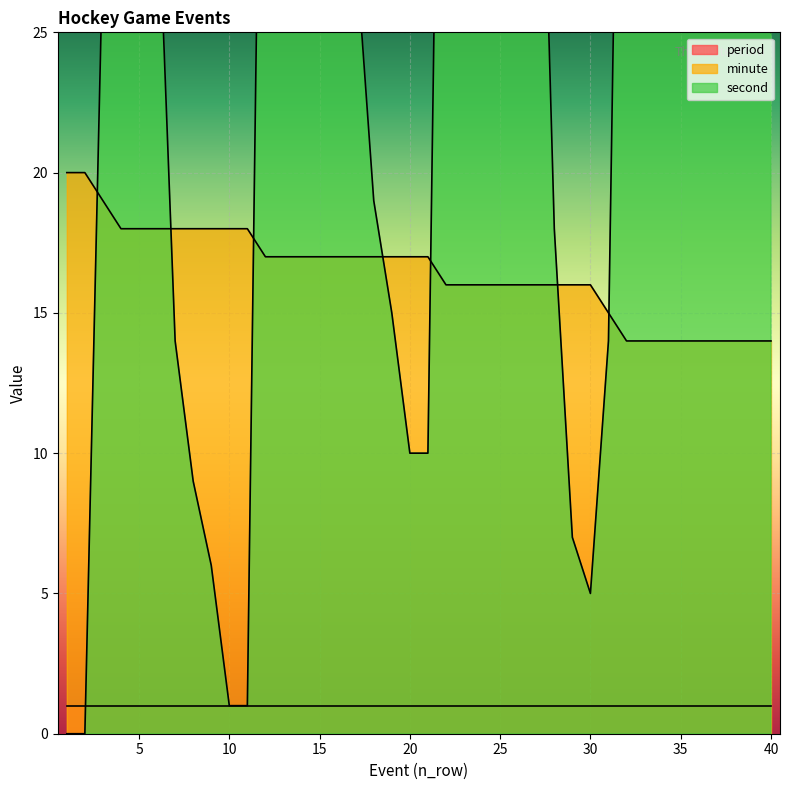

Between 37 and 1, which is larger?

1